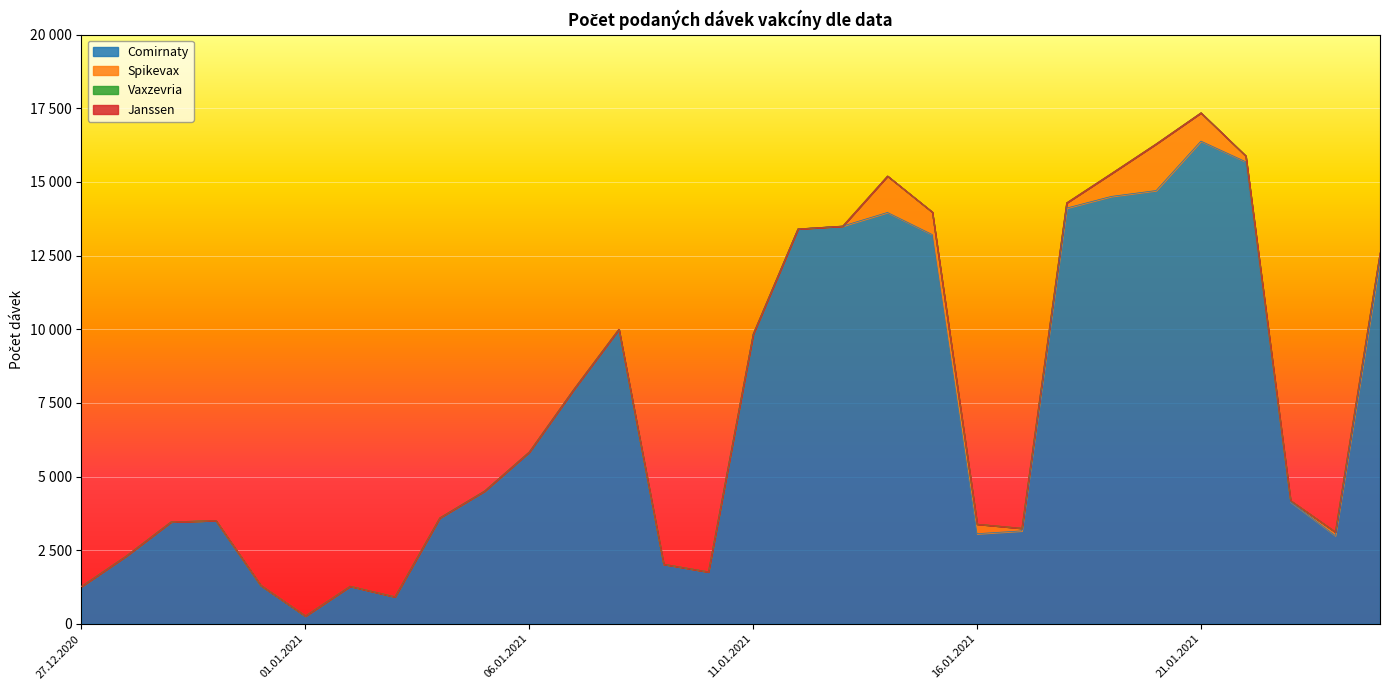

The value of Janssen at 02.01.2021 is 0. True or false?

True